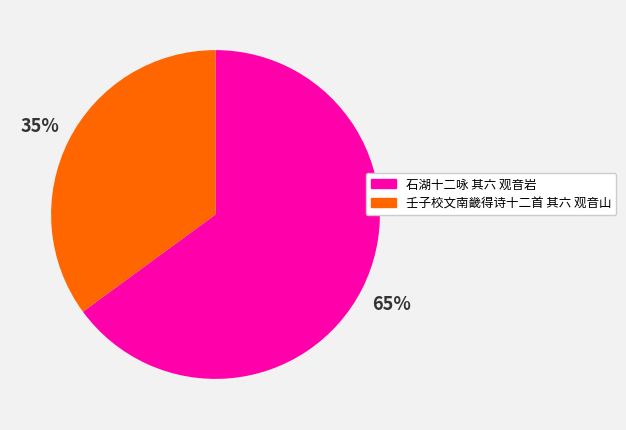

Count the number of slices in the pie.

2